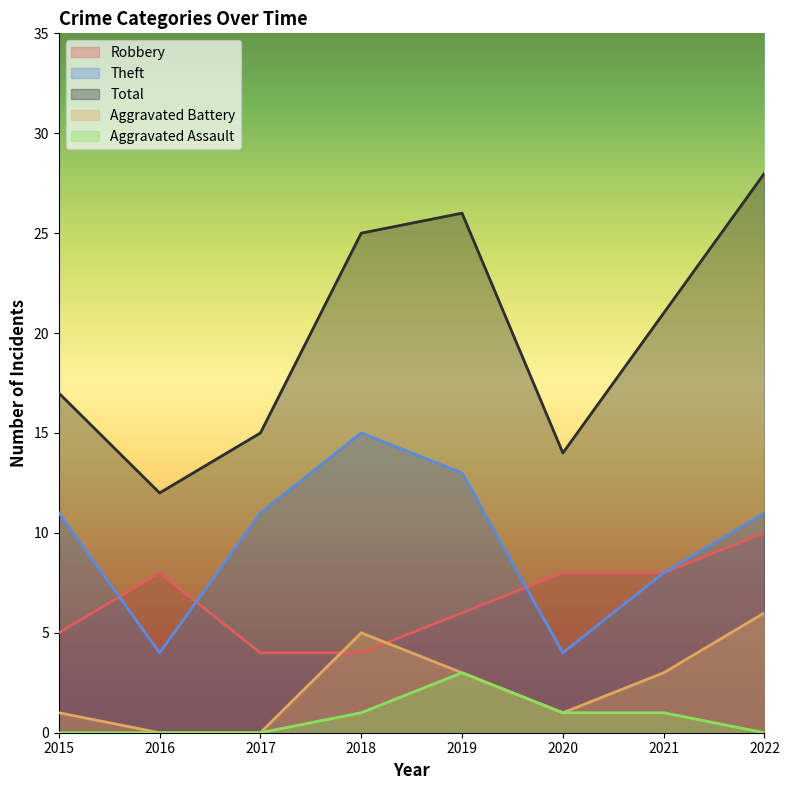

At which category is the sum across all series the highest?

2022